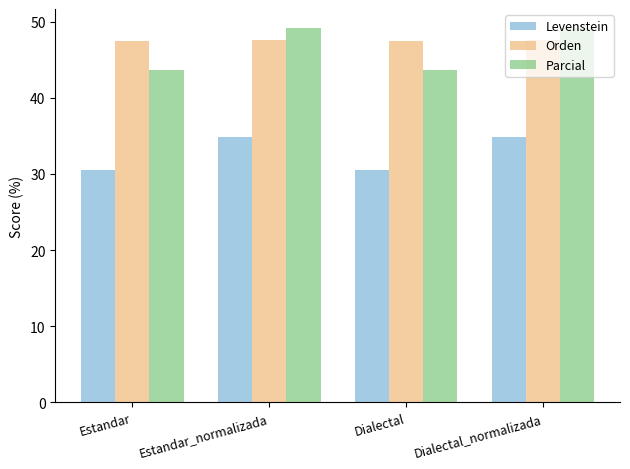

What is the label of the 4th bar from the right?

Estandar